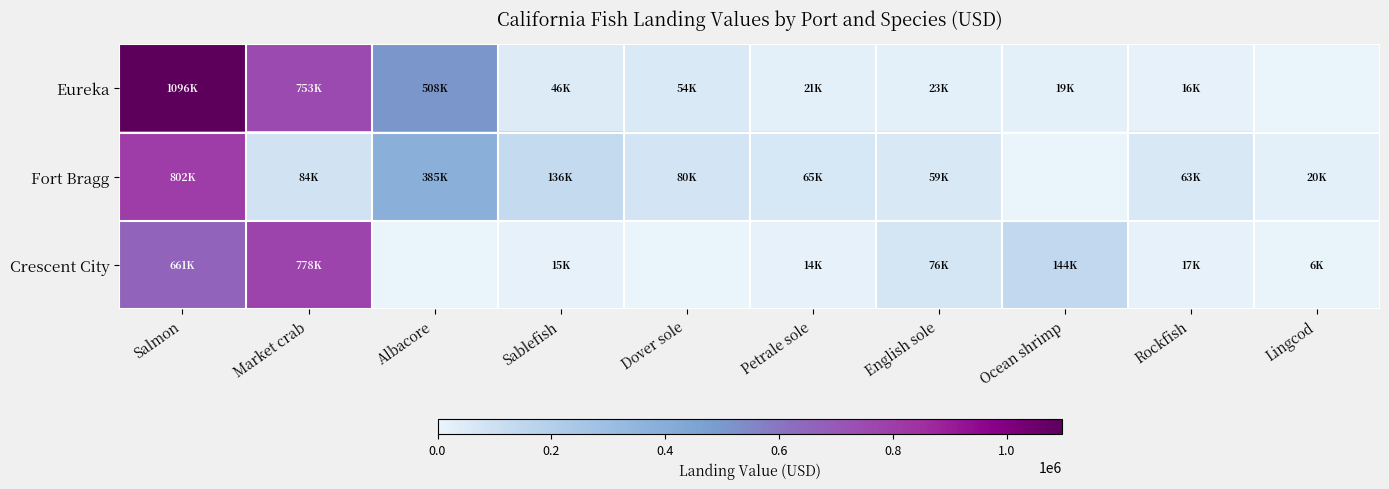

Reading left to right, transcribe all the data shown in this chart.

Eureka: Salmon=1096856	Market crab=753391	Albacore=508607	Sablefish=46991	Dover sole=54175	Petrale sole=21761	English sole=23308	Ocean shrimp=19249	Rockfish=16791	Lingcod=0
Fort Bragg: Salmon=802494	Market crab=84691	Albacore=385017	Sablefish=136932	Dover sole=80054	Petrale sole=65420	English sole=59199	Ocean shrimp=0	Rockfish=63485	Lingcod=20864
Crescent City: Salmon=661790	Market crab=778541	Albacore=0	Sablefish=15212	Dover sole=0	Petrale sole=14900	English sole=76014	Ocean shrimp=144126	Rockfish=17032	Lingcod=6921